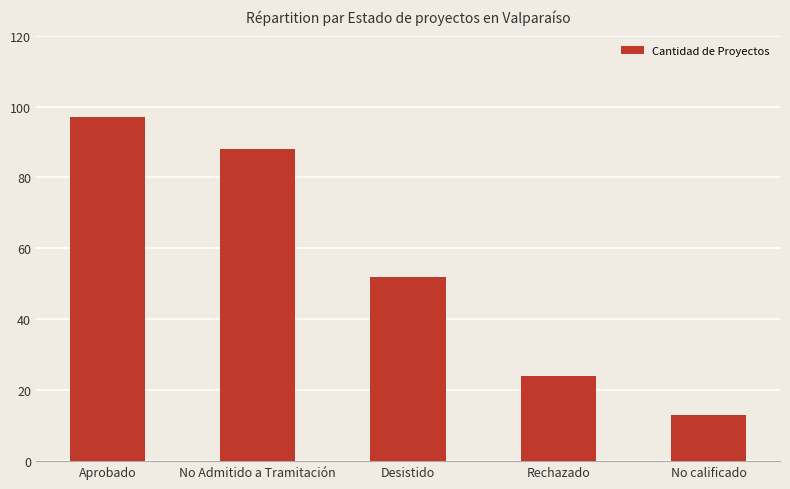

At which label is the value closest to 55?

Desistido